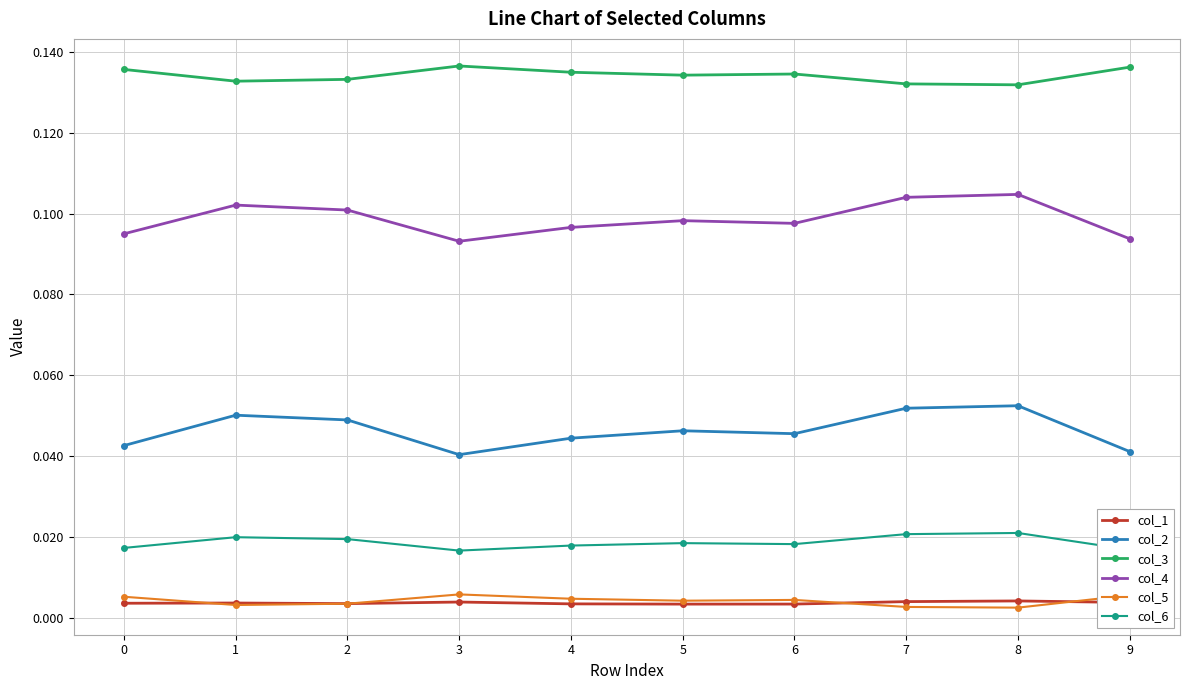

What is the sum of the col_4 values at 4 and 7?

0.2